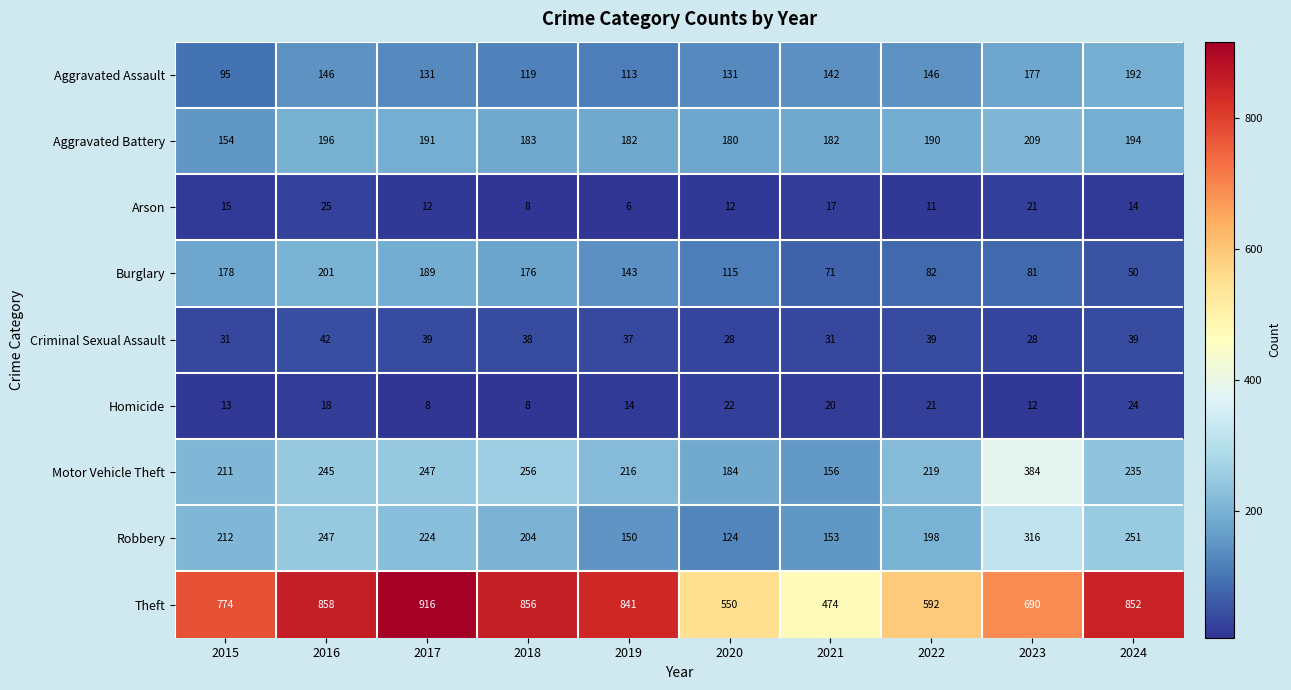

What is the difference between the maximum and second lowest values in the Criminal Sexual Assault series?

14